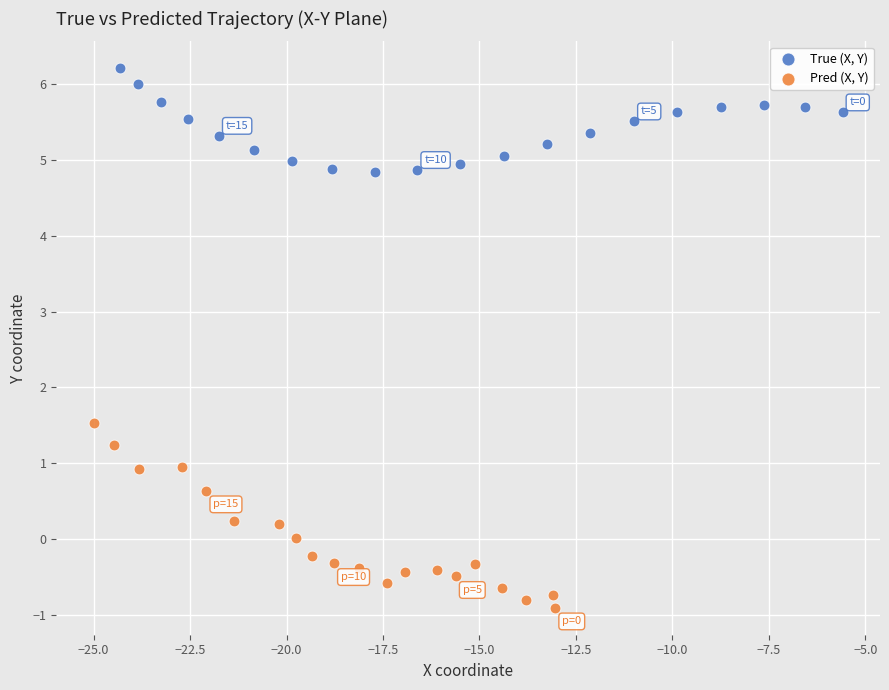

Which series contains the highest Y value?

True (X, Y)